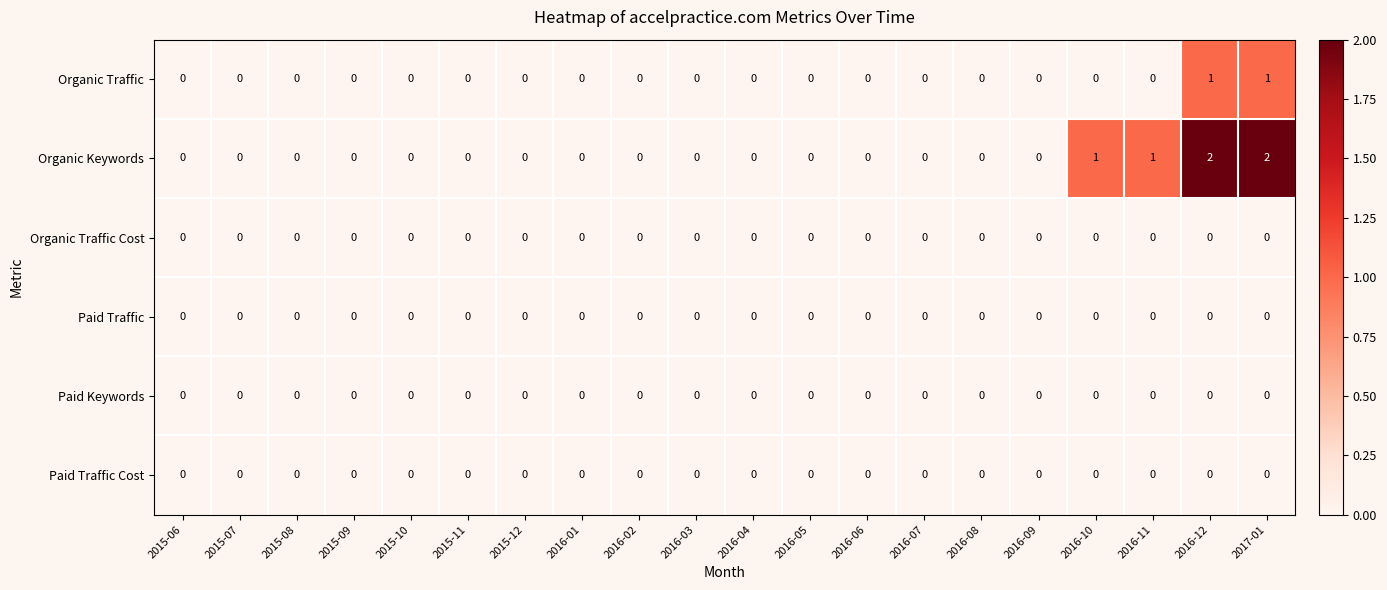

Is the value of Organic Keywords at 2016-12 greater than the value of Organic Traffic Cost at 2016-04?

Yes